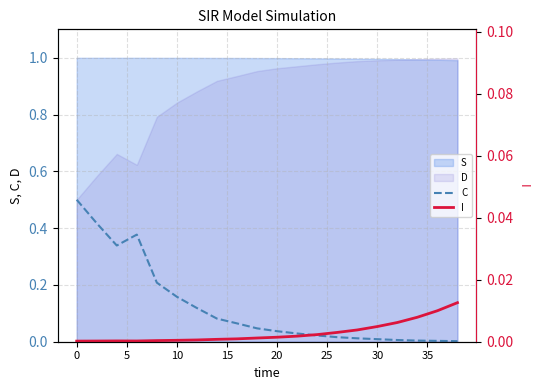

The C series shows 0.8 at 0. True or false?

False